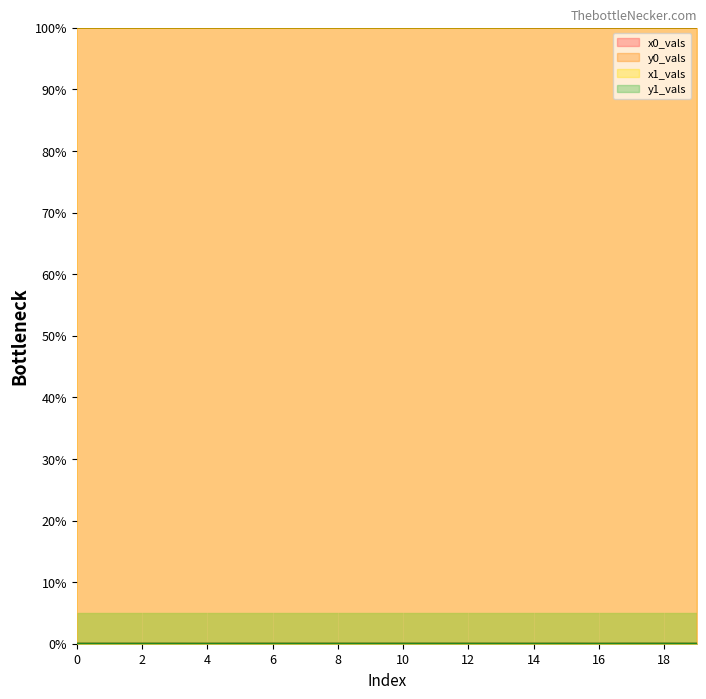

At which category does the chart reach its peak across all series?

19